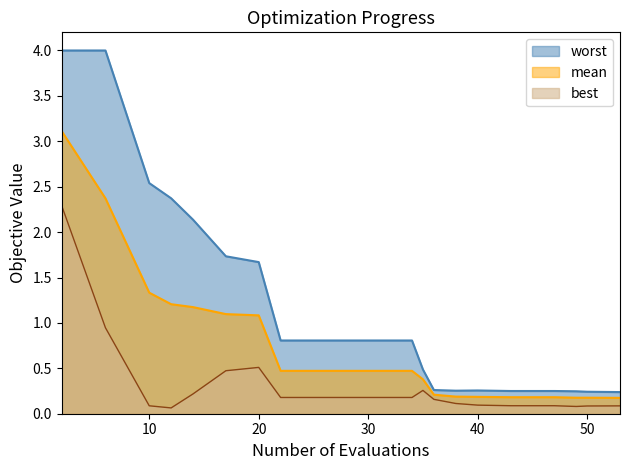

What is the average value of the worst series?

1.2